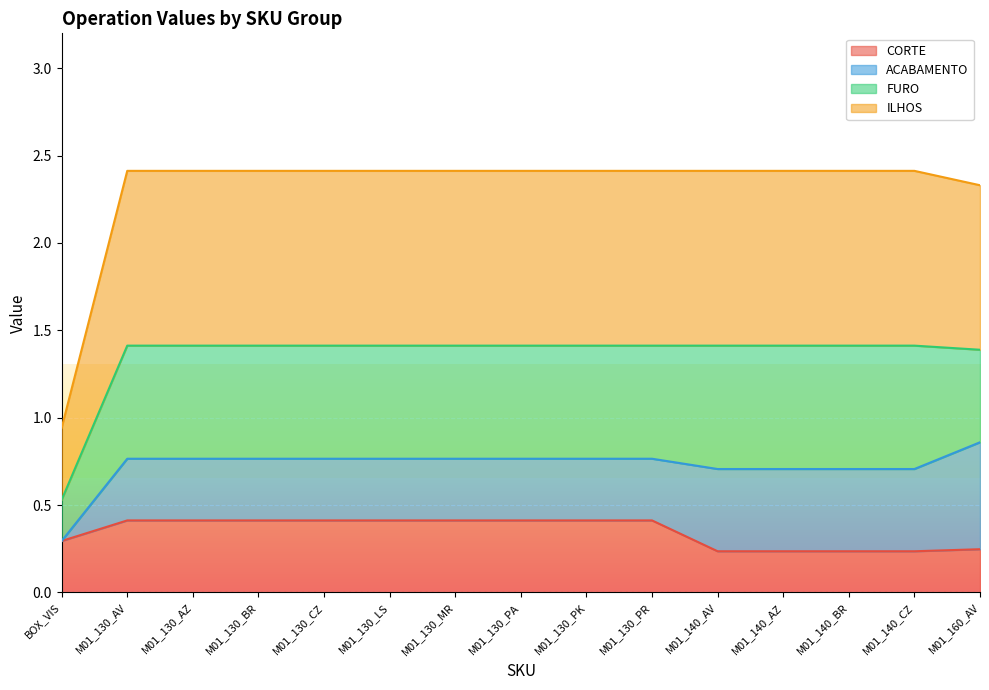

Between M01_140_AZ and M01_130_AZ, which is larger?

M01_130_AZ